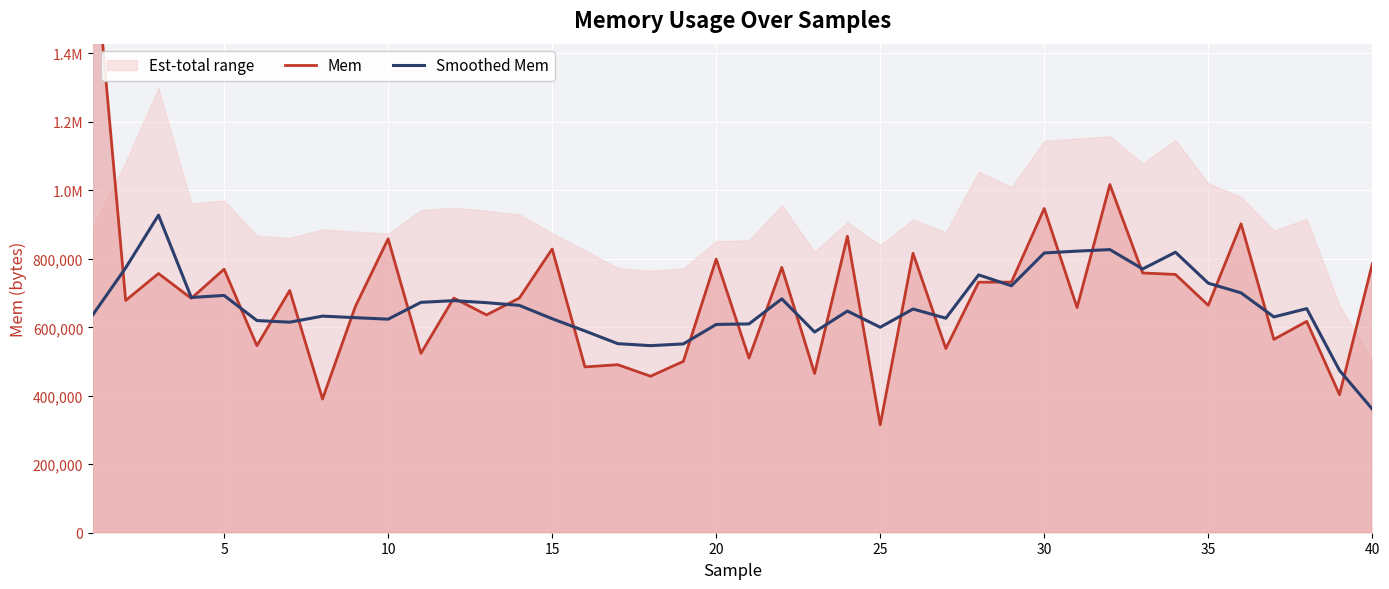

What is the difference between the second highest and second lowest values in the Smoothed Mem series?

352911.6